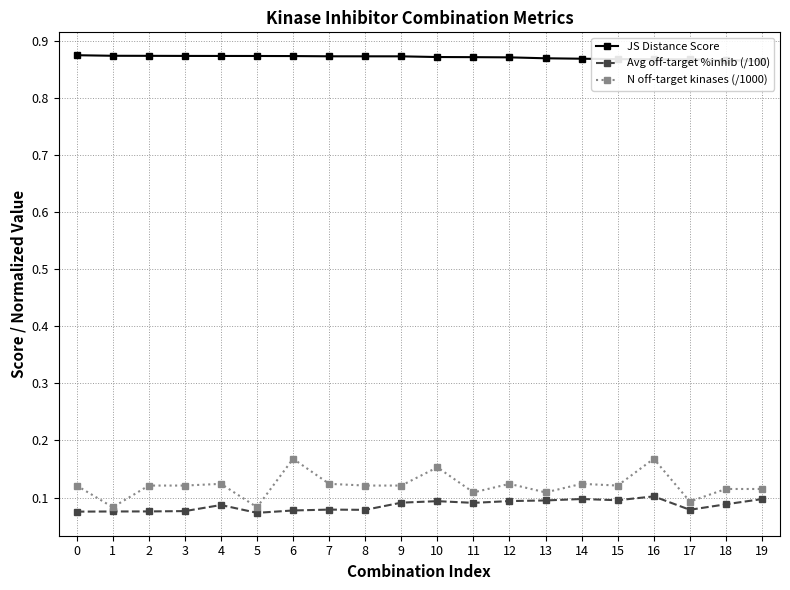

Reading left to right, what are all the values shown in this chart?

JS Distance Score: 0.9	0.9	0.9	0.9	0.9	0.9	0.9	0.9	0.9	0.9	0.9	0.9	0.9	0.9	0.9	0.9	0.9	0.9	0.9	0.9
Avg off-target %inhib (/100): 0.1	0.1	0.1	0.1	0.1	0.1	0.1	0.1	0.1	0.1	0.1	0.1	0.1	0.1	0.1	0.1	0.1	0.1	0.1	0.1
N off-target kinases (/1000): 0.1	0.1	0.1	0.1	0.1	0.1	0.2	0.1	0.1	0.1	0.2	0.1	0.1	0.1	0.1	0.1	0.2	0.1	0.1	0.1